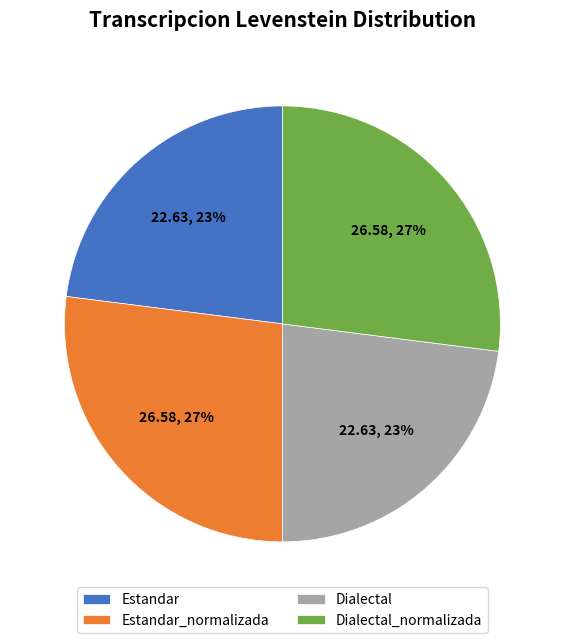

To the nearest percent, what is the average slice percentage?

25%